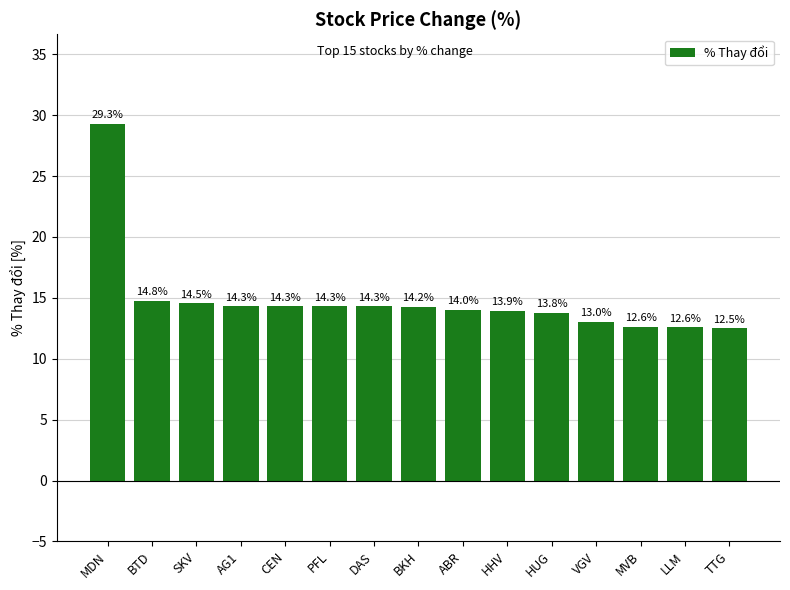

What is the ratio of the value at AG1 to the value at MDN?

0.5